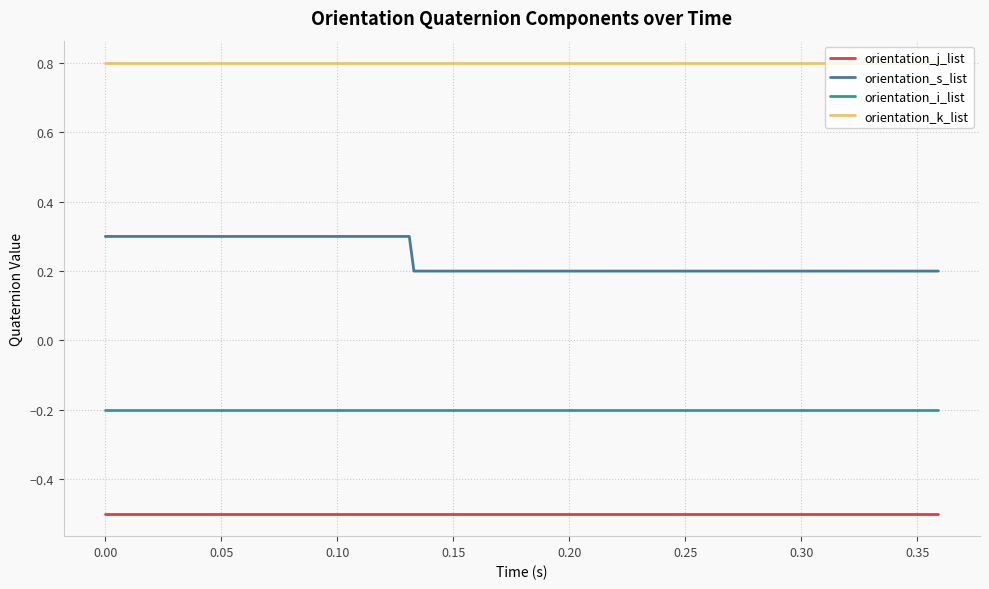

List the series in order of their peak value, highest first.

orientation_k_list, orientation_s_list, orientation_i_list, orientation_j_list